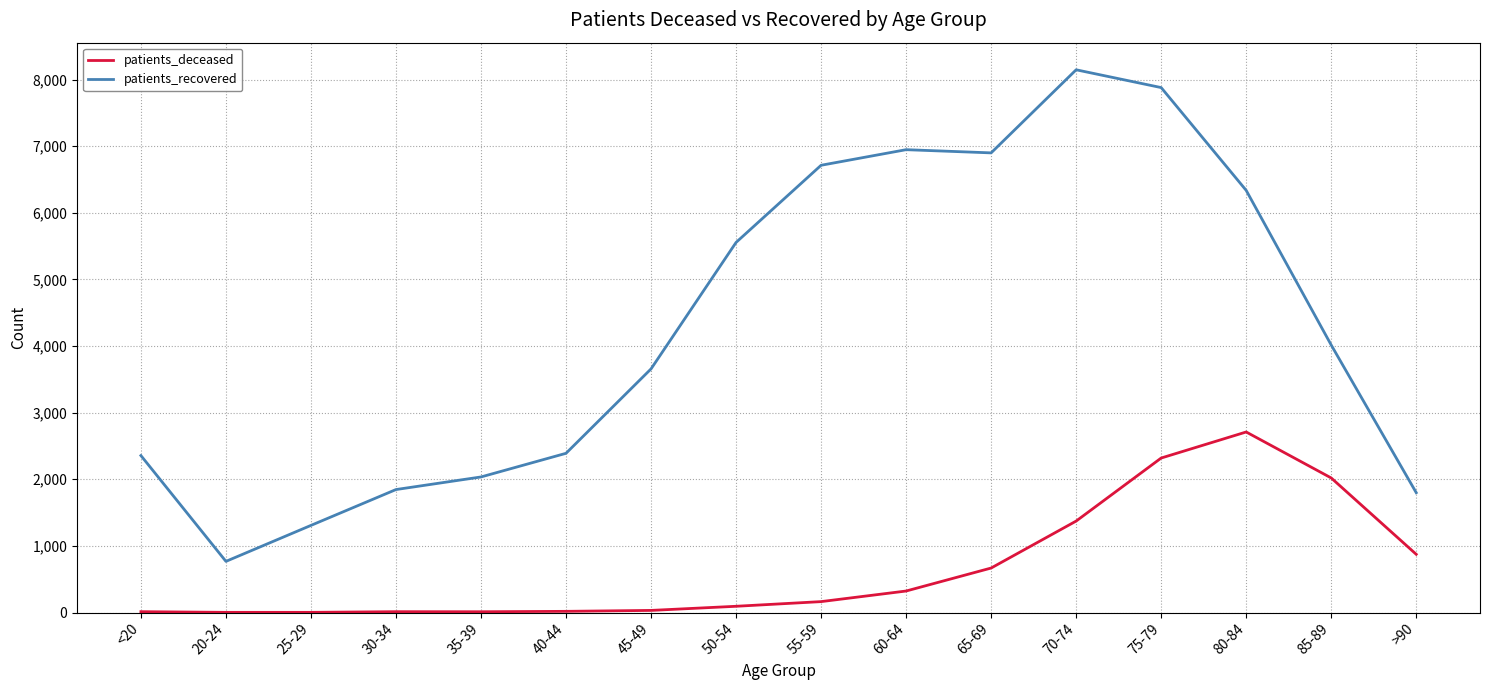

What is the maximum value shown in the chart?

8146